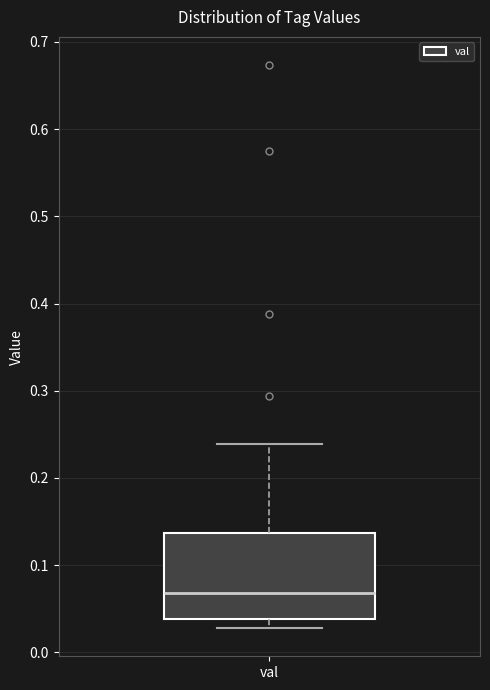

Read this box plot against the y-axis: the position of the median line, the range covered by the box, and the ends of both whiskers. The values are not printed on the chart, so give them approximately, as read against the axis.

median 0.07, box 0.04 to 0.14, whiskers 0.03 to 0.24